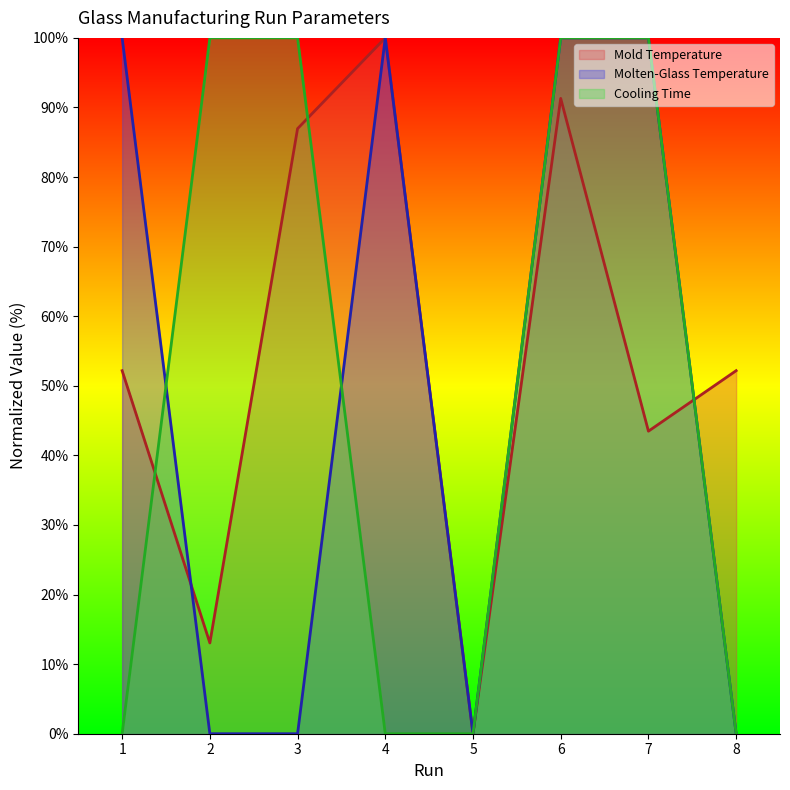

What is the difference between the second highest and second lowest values in the Cooling Time series?

100.0